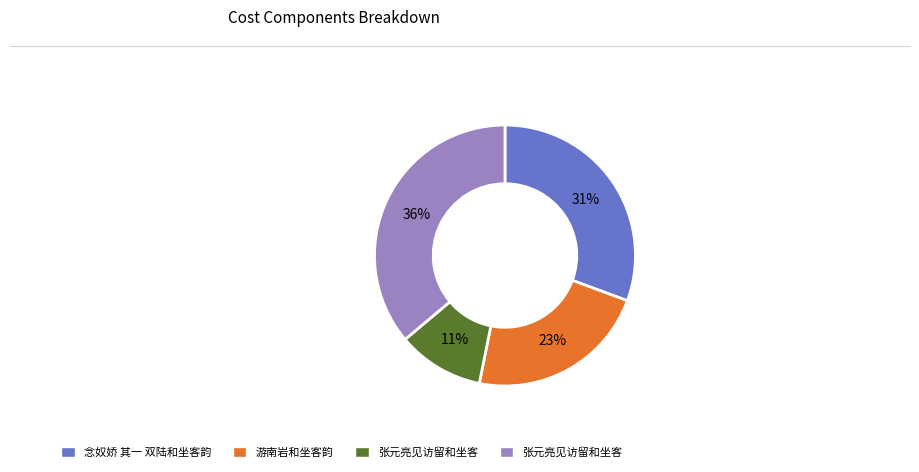

Is there any slice that represents more than half of the pie?

No